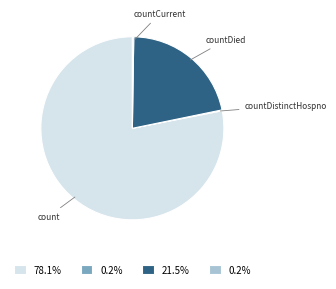

Does any single category account for the majority?

Yes